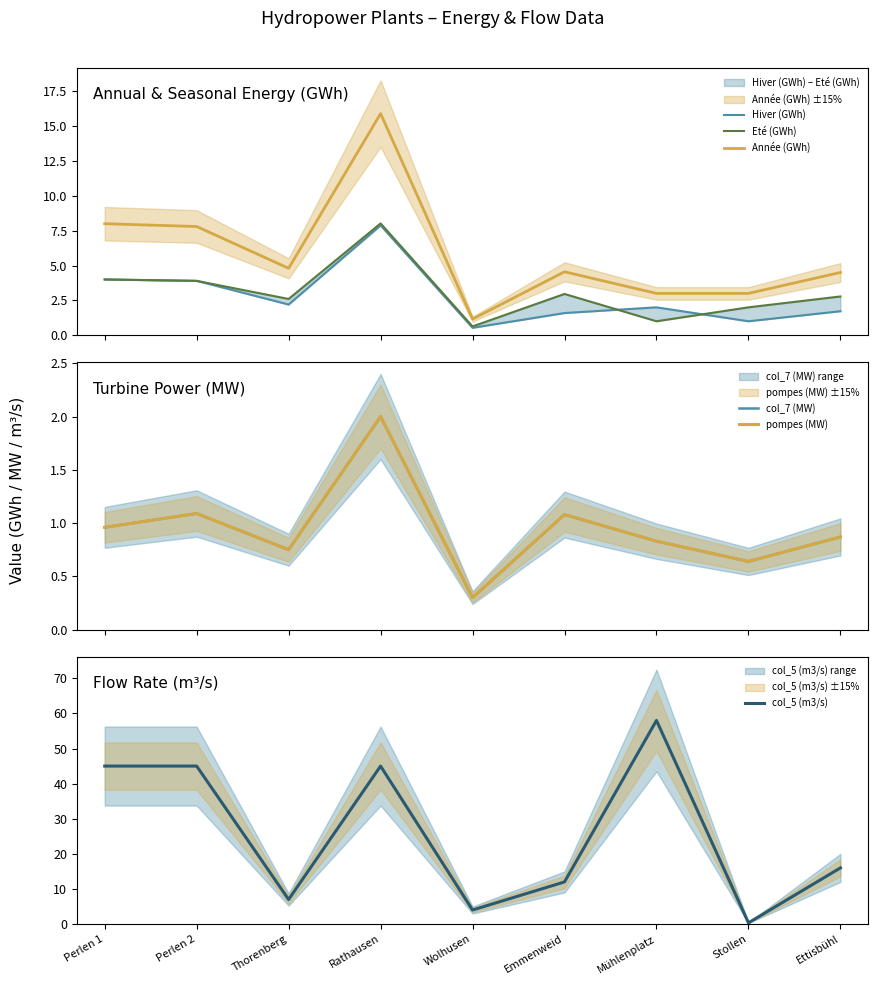

Read the Eté (GWh) value at Thorenberg.

2.6